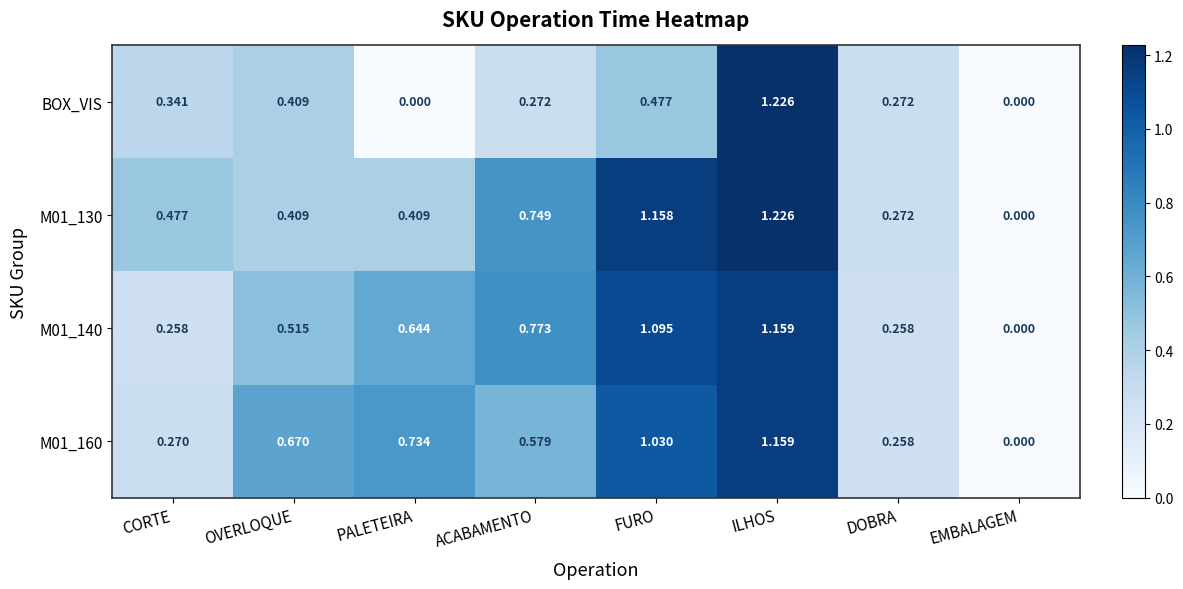

How many data points does each series have?

8